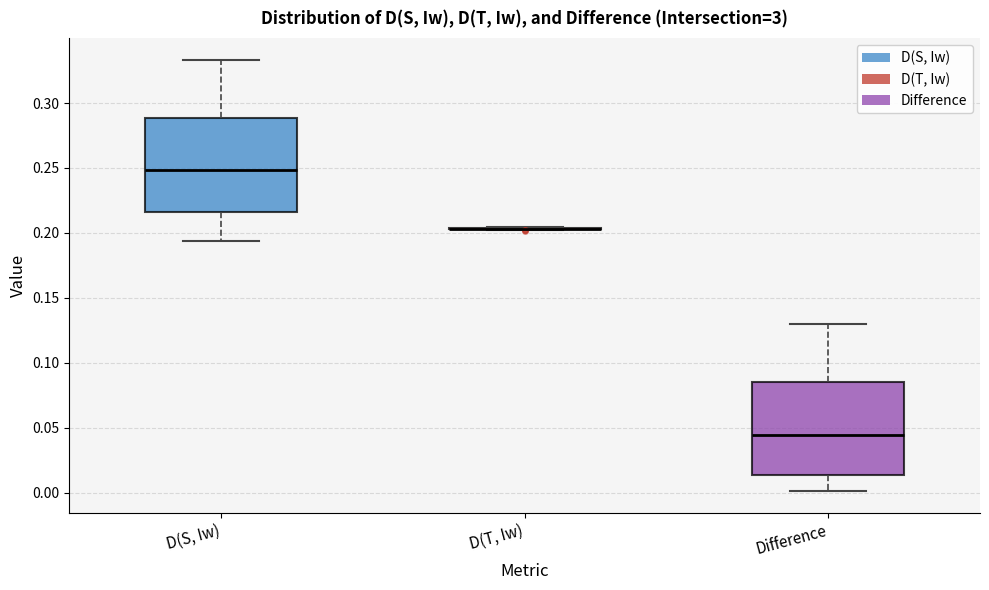

Reading left to right, read every box against the y-axis: the position of its median line, the range the box covers, and the ends of its whiskers. The values are not printed on the chart, so give them approximately, as read against the axis.

D(S, Iw): median 0.250, box 0.215 to 0.290, whiskers 0.195 to 0.335
D(T, Iw): box collapsed to a line at 0.205, whiskers 0.200 to 0.205
Difference: median 0.045, box 0.015 to 0.085, whiskers 0.000 to 0.130